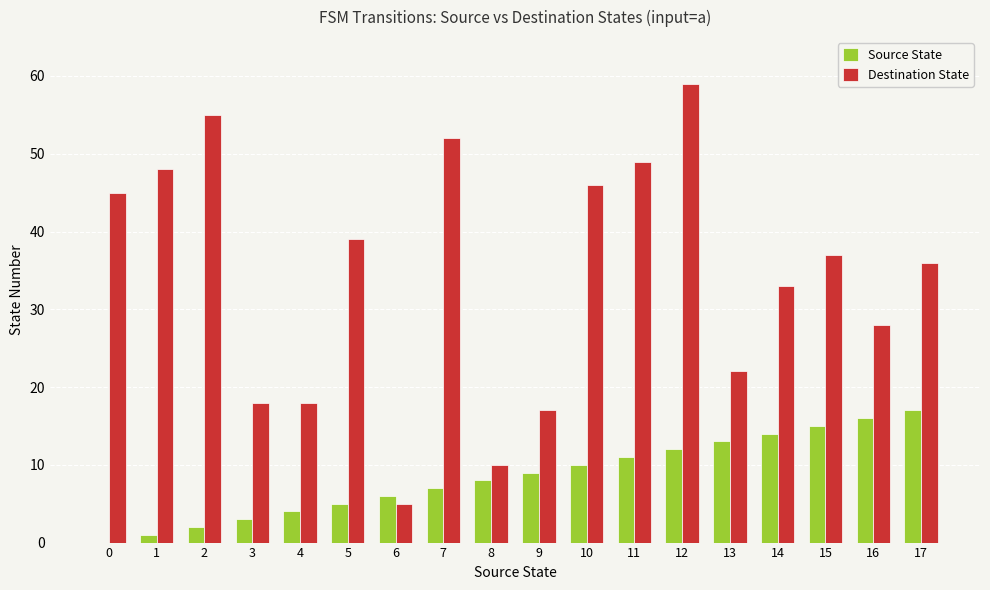

Which series has the widest spread of values?

Destination State